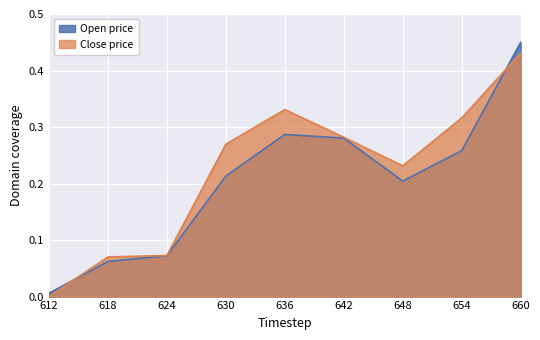

Which series has the widest spread of values?

Open price